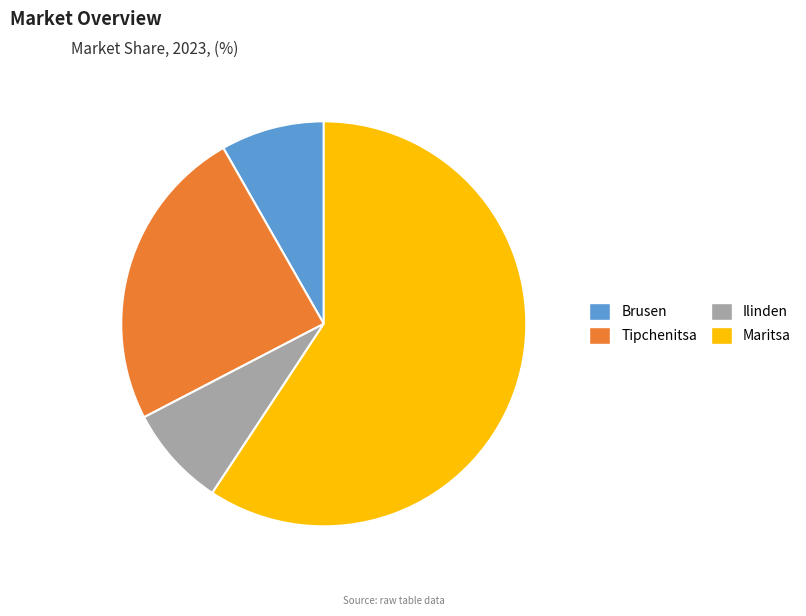

Combined, do Brusen and Ilinden account for over 50%?

No